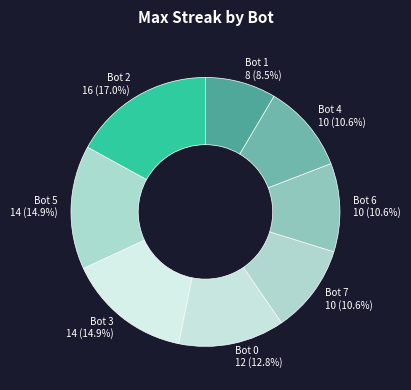

Is Bot 2 16 (17.0%) the majority of the pie?

No